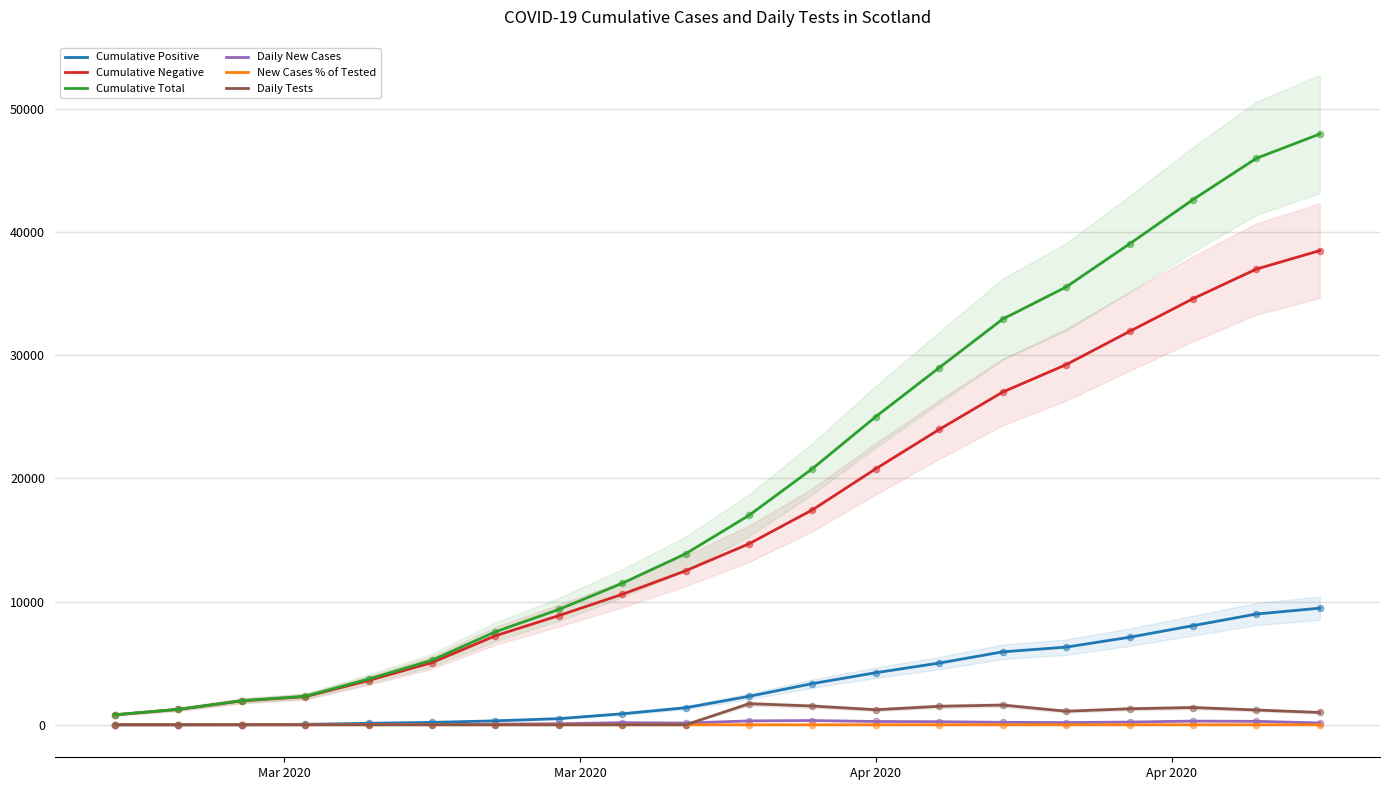

At how many categories does at least one series exceed 7530?

14